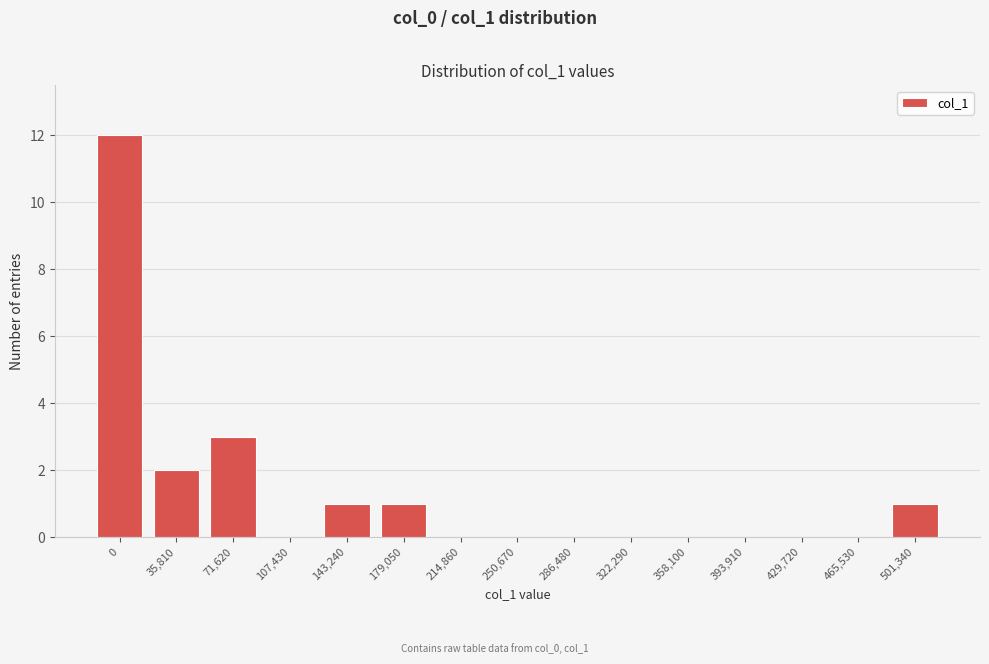

Reading left to right, transcribe all the data shown in this chart.

0=12	35,810=2	71,620=3	107,430=0	143,240=1	179,050=1	214,860=0	250,670=0	286,480=0	322,290=0	358,100=0	393,910=0	429,720=0	465,530=0	501,340=1